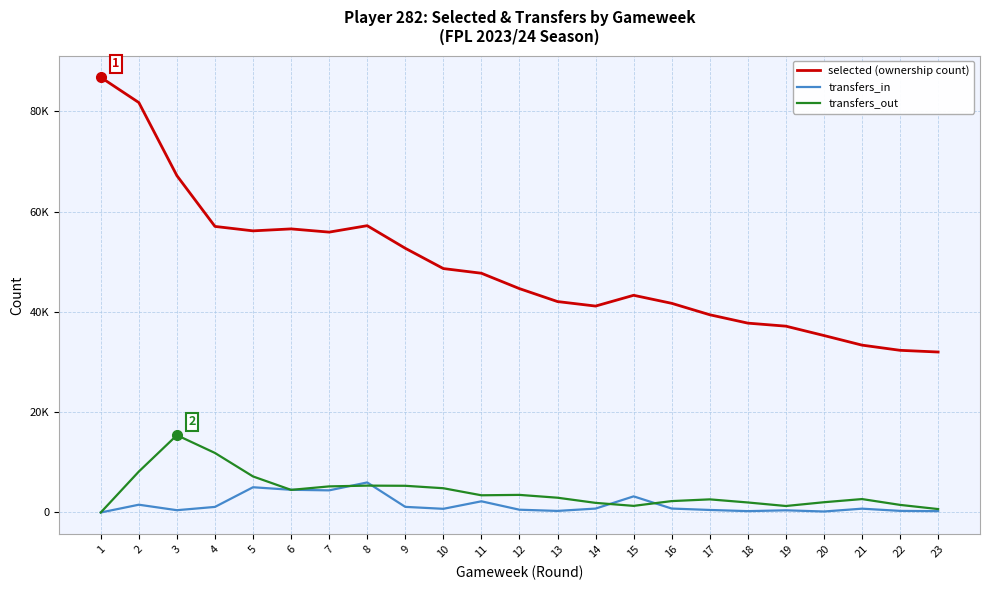

Reading left to right, transcribe all the data shown in this chart.

selected (ownership count): 86790	81757	67179	57053	56168	56560	55917	57201	52697	48650	47717	44648	42068	41169	43319	41716	39436	37765	37161	35294	33378	32344	32005
transfers_in: 0	1553	457	1113	5034	4528	4414	5993	1122	733	2232	553	313	780	3216	785	505	271	434	197	761	321	267
transfers_out: 0	8165	15417	11872	7188	4509	5205	5359	5326	4839	3432	3511	2946	1919	1320	2274	2617	1998	1295	2046	2677	1515	681